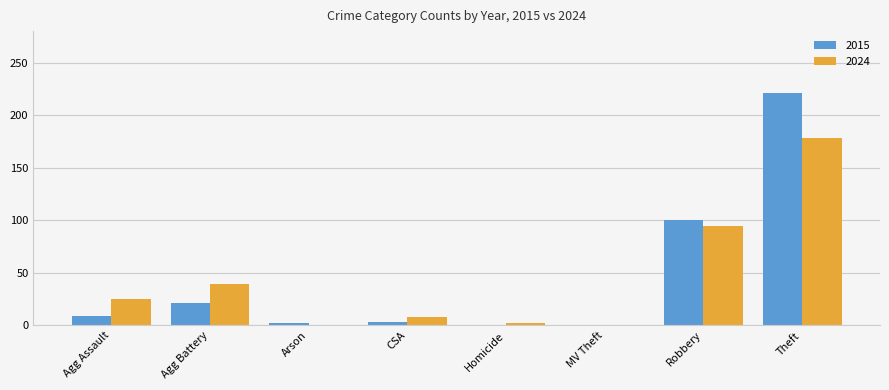

At which label is 2015 closest to 110?

Robbery